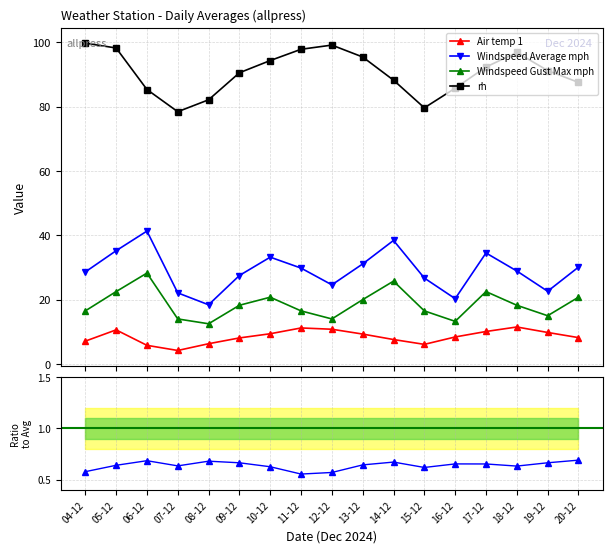

What is the value of the Windspeed Gust Max mph point at the 4th from the left?

14.0